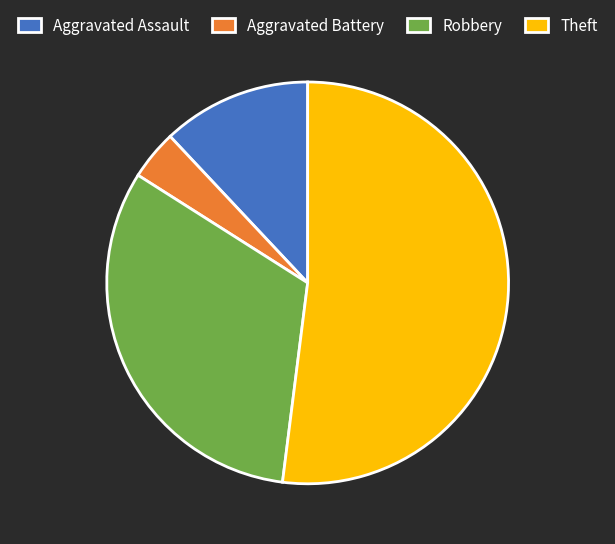

What is the largest slice in the pie chart?

Theft